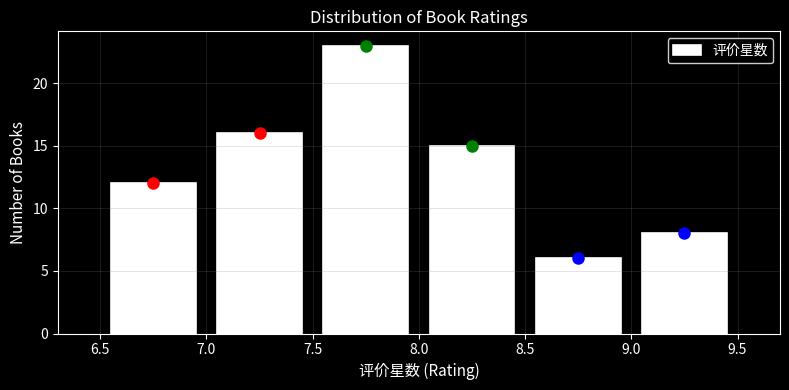

Which range on the x-axis has the tallest bar?

7.5 to 8.0